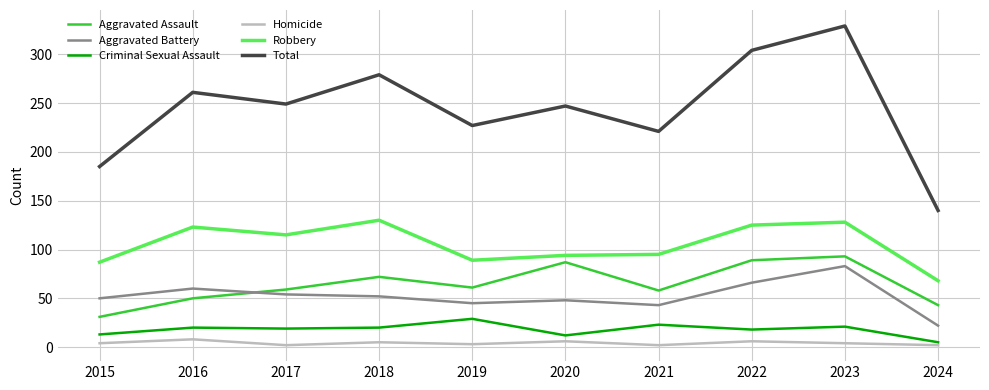

What is the difference between the highest and lowest values at 2015?

181